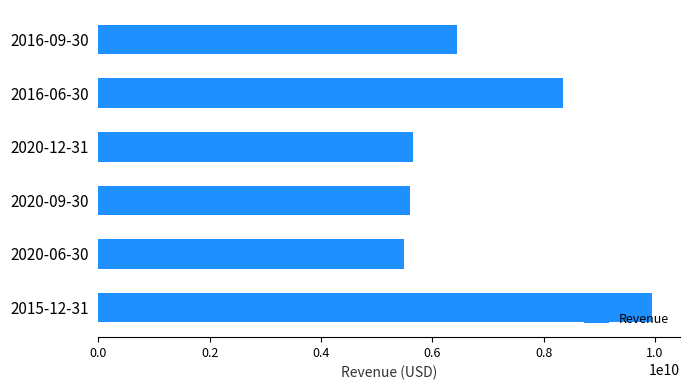

Is it true that the value at 2016-09-30 is 9953850507?

False